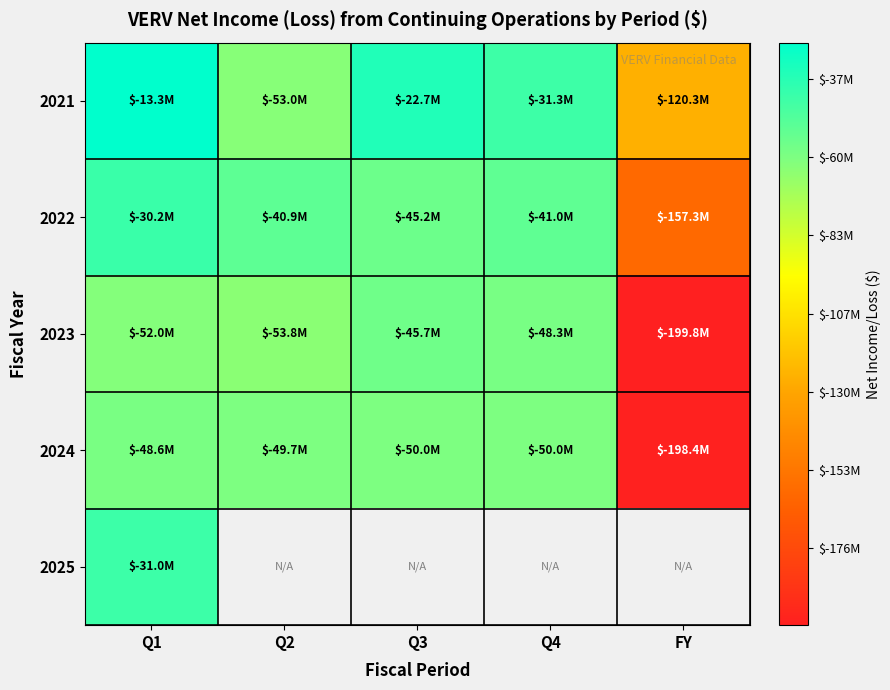

What is the minimum value shown in the chart?

-199793000.0